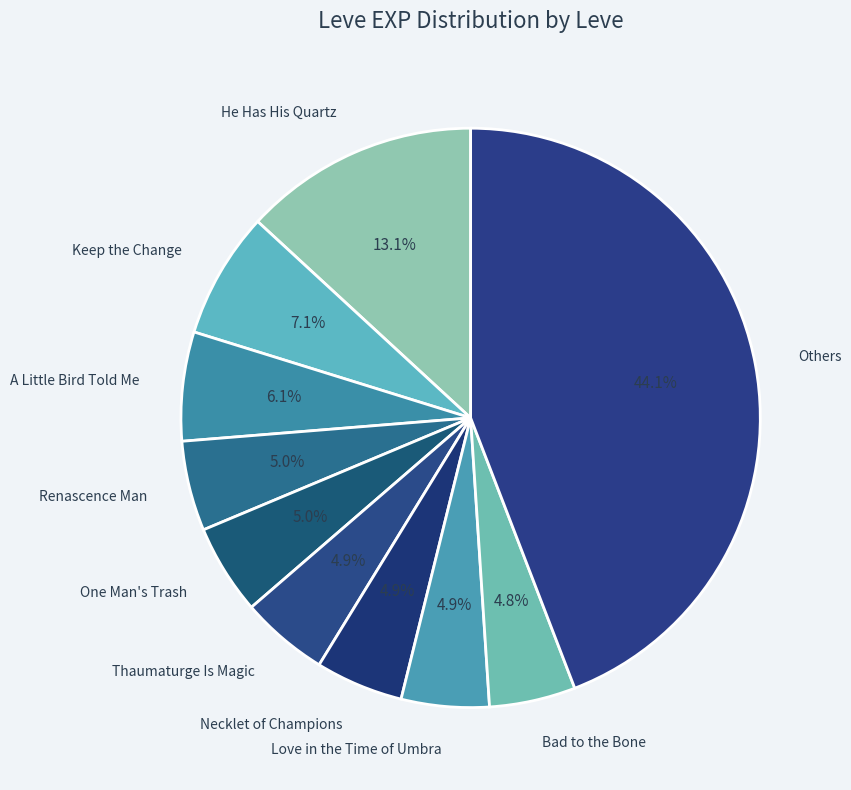

How many slices are in this pie chart?

10